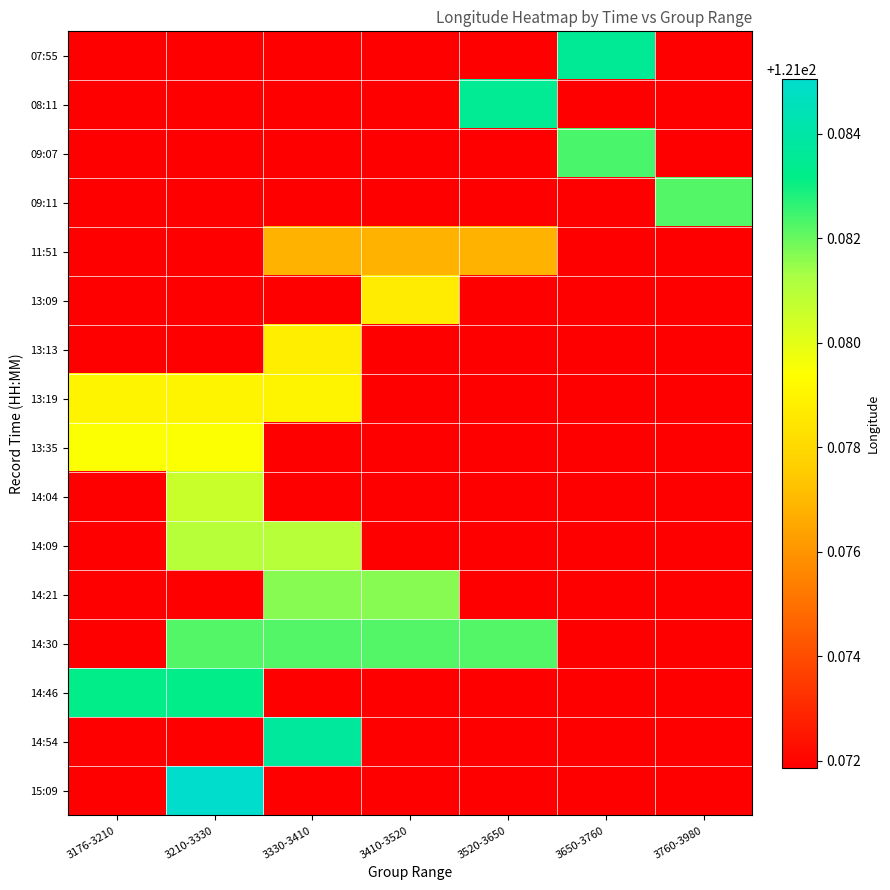

Which series has the largest range (max minus min)?

15:09